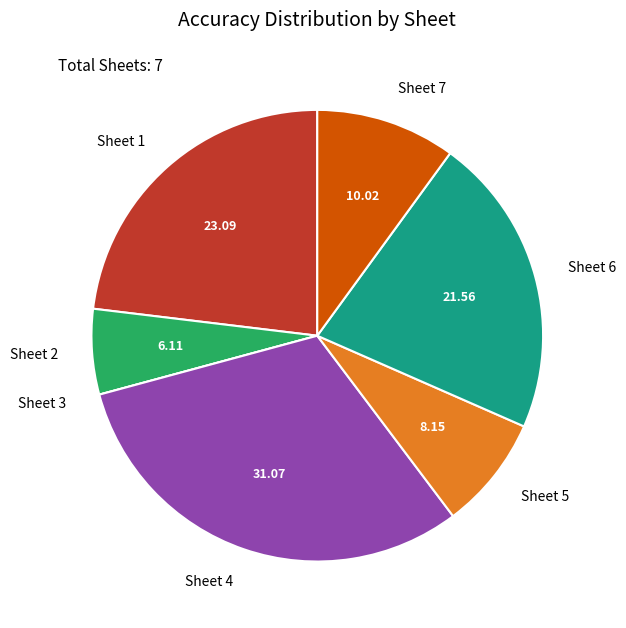

Is there any slice that represents more than half of the pie?

No